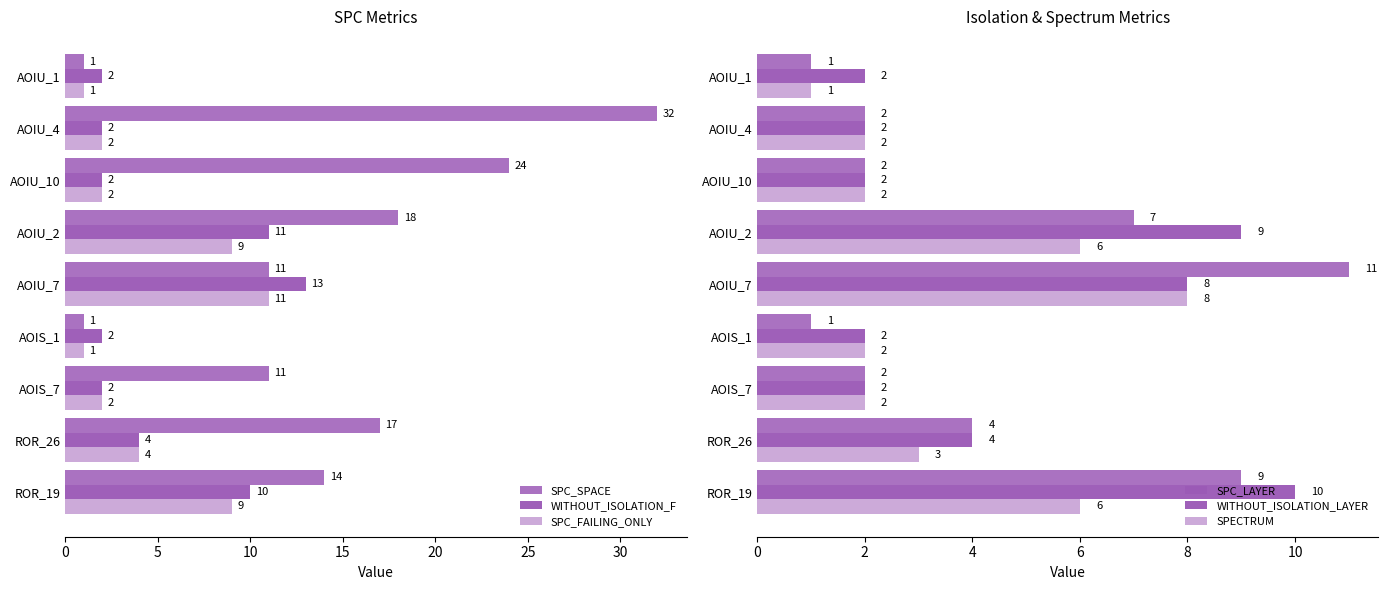

What is the average value of the SPC_FAILING_ONLY series?

5